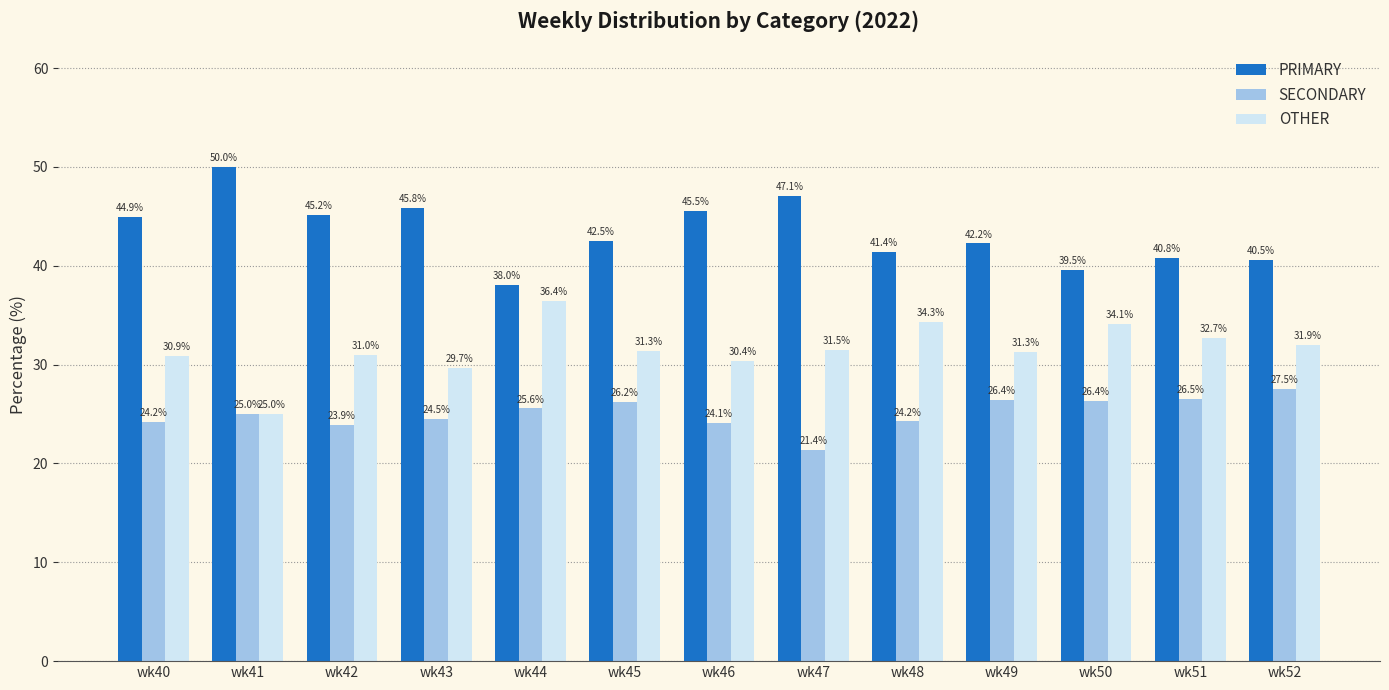

Reading left to right, extract all data points from this chart.

PRIMARY: 44.9	50.0	45.2	45.8	38.0	42.5	45.5	47.1	41.4	42.2	39.5	40.8	40.5
SECONDARY: 24.2	25.0	23.9	24.5	25.6	26.2	24.1	21.4	24.2	26.4	26.4	26.5	27.5
OTHER: 30.9	25.0	31.0	29.7	36.4	31.3	30.4	31.5	34.3	31.3	34.1	32.7	31.9